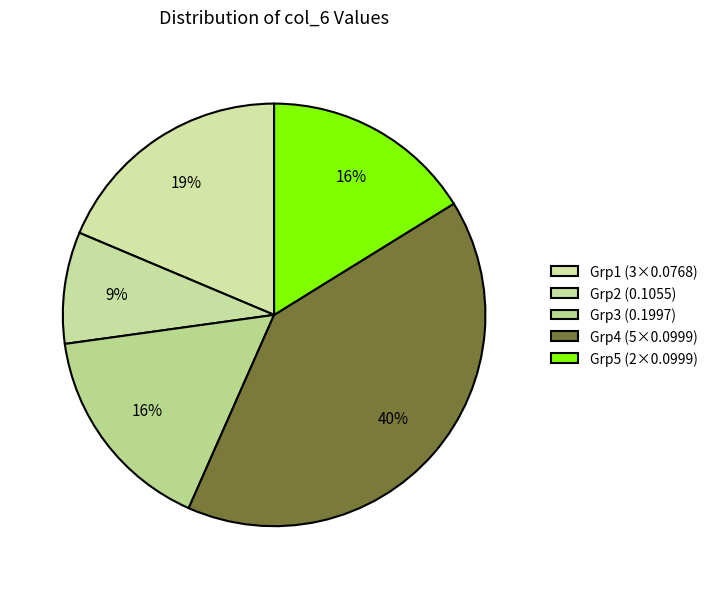

How many segments does this pie chart have?

5